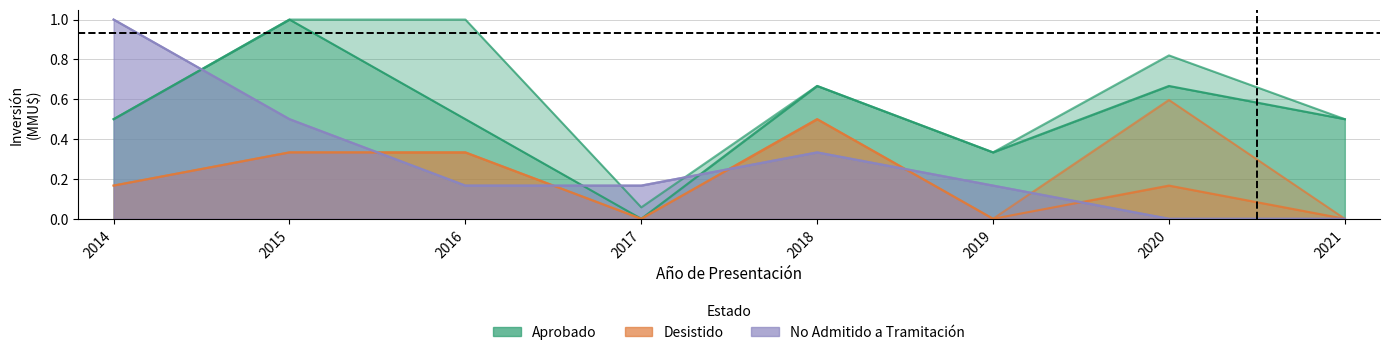

The Desistido series shows 0.2 at 2014. True or false?

True